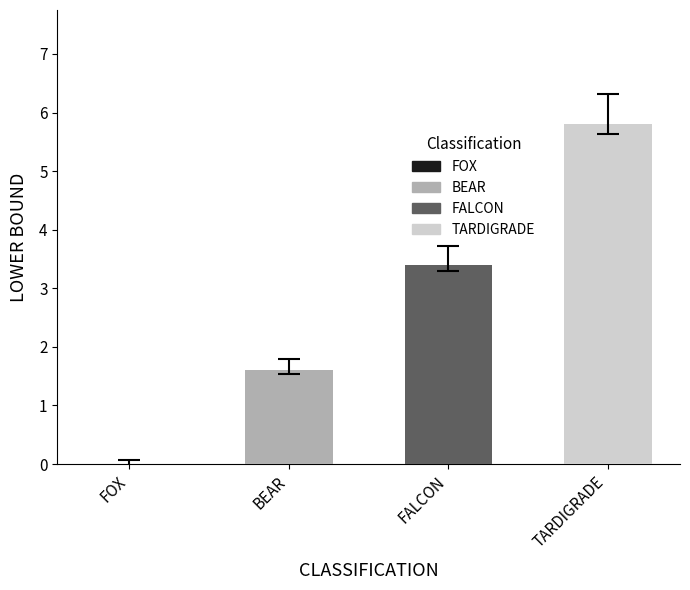

What value does the data have at BEAR?

1.6